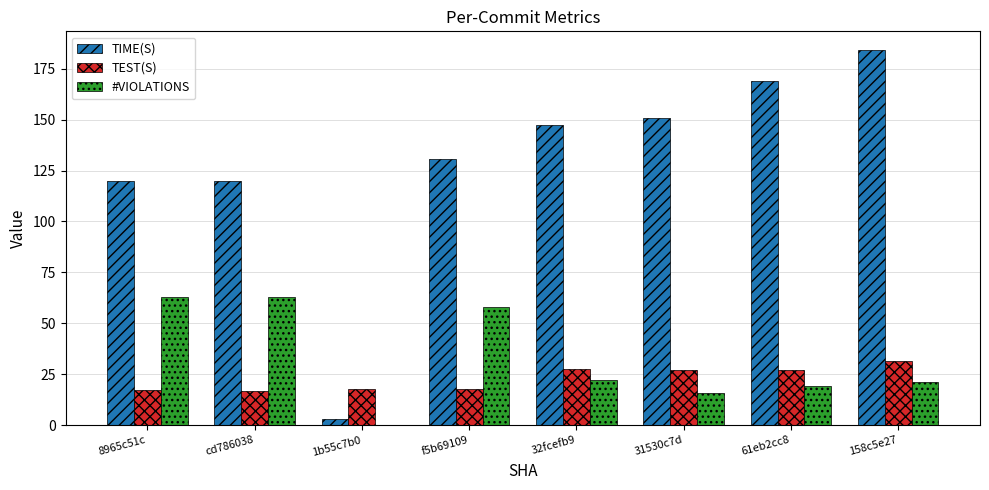

The value of #VIOLATIONS at 1b55c7b0 is 20.7. True or false?

False